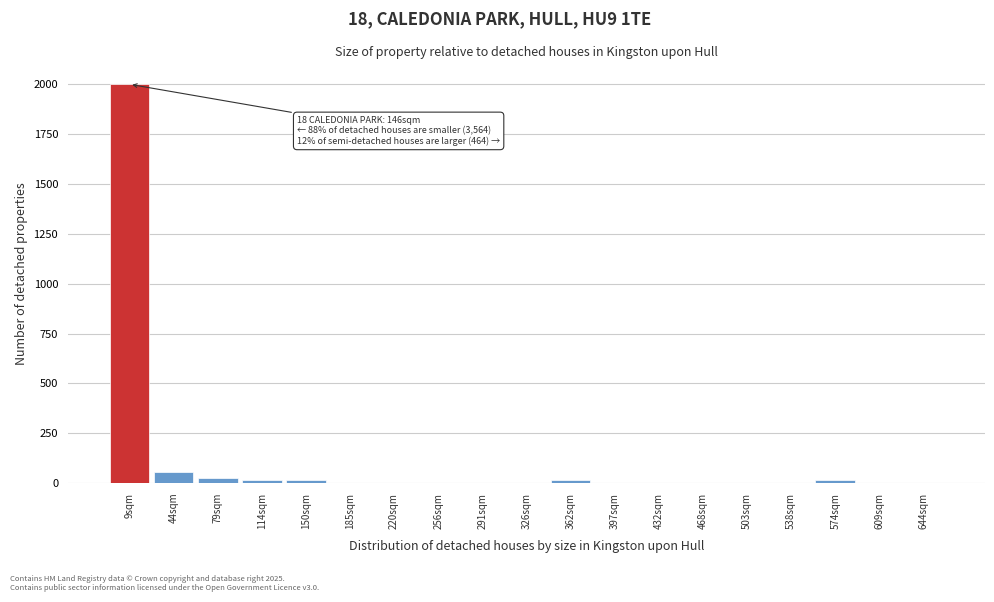

Reading left to right, what are all the values shown in this chart?

9sqm=2000	44sqm=53	79sqm=26	114sqm=13	150sqm=13	185sqm=0	220sqm=0	256sqm=0	291sqm=0	326sqm=0	362sqm=13	397sqm=0	432sqm=0	468sqm=0	503sqm=0	538sqm=0	574sqm=13	609sqm=0	644sqm=0